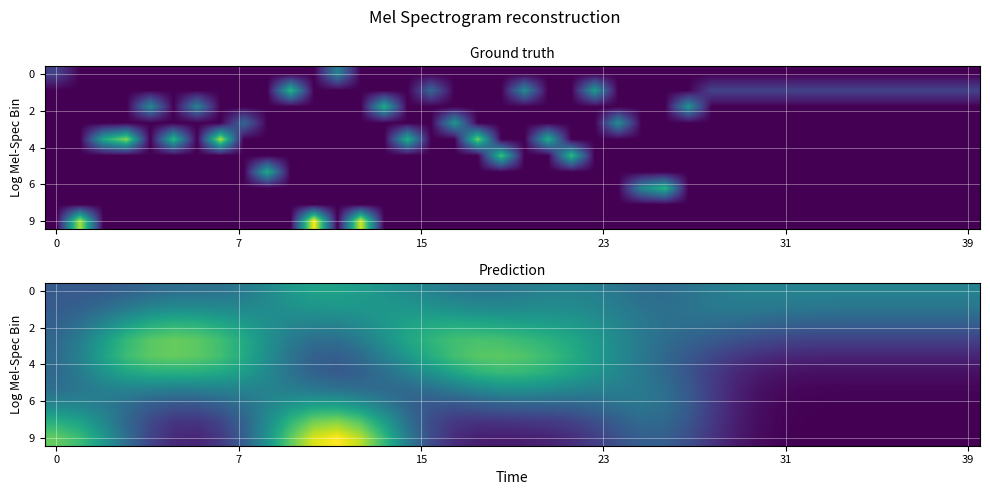

Which has a higher value, 17 or 30?

30